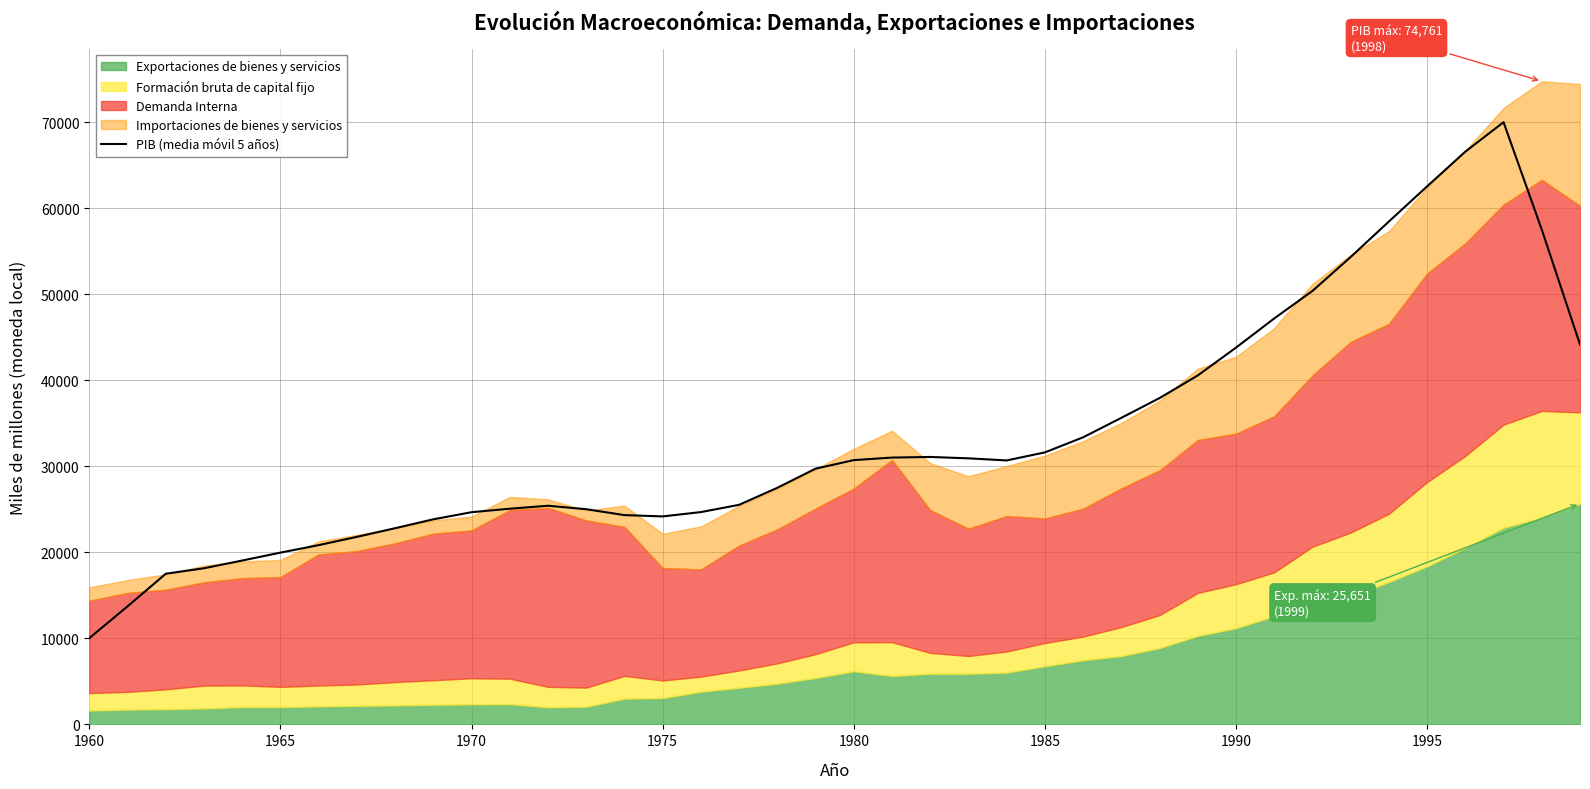

Reading right to left, list all the values displayed in this chart.

44175.2	57516.6	70008.2	66584.8	62550.6	58461.2	54334.0	50389.4	47193.6	43800.2	40567.0	37937.2	35638.6	33374.6	31620.6	30686.4	30929.6	31090.4	31018.2	30722.0	29729.4	27504.0	25527.2	24681.6	24178.4	24329.8	25016.0	25416.6	25073.2	24668.4	23842.0	22807.8	21799.2	20841.4	19969.0	19051.2	18152.0	17515.4	13727.0	10033.0